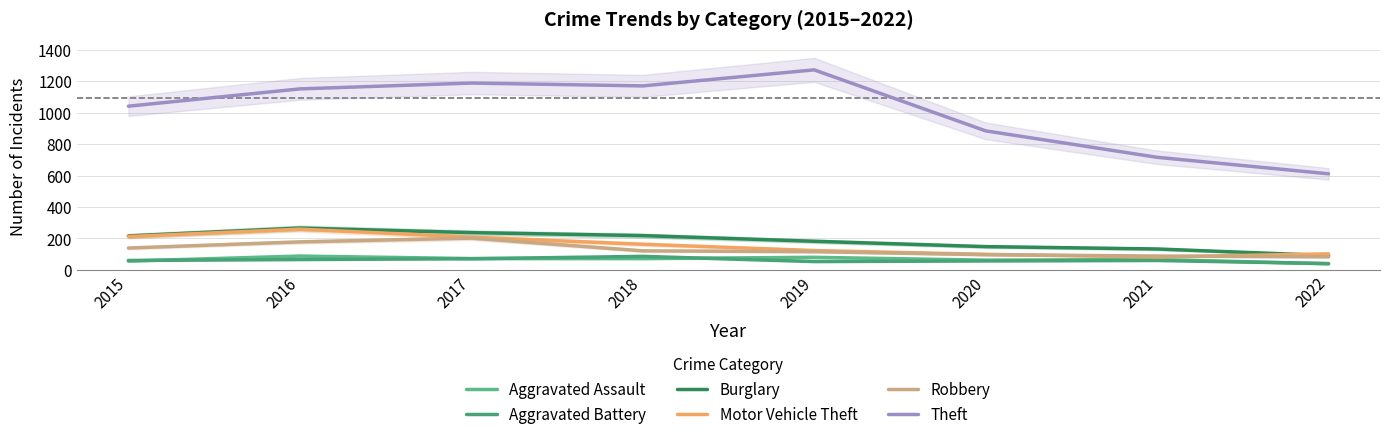

Reading left to right, list all the values displayed in this chart.

Aggravated Assault: 2015=56	2016=88	2017=72	2018=72	2019=80	2020=62	2021=66	2022=39
Aggravated Battery: 2015=60	2016=66	2017=71	2018=86	2019=53	2020=57	2021=60	2022=40
Burglary: 2015=216	2016=266	2017=237	2018=218	2019=182	2020=148	2021=133	2022=91
Motor Vehicle Theft: 2015=212	2016=259	2017=208	2018=163	2019=123	2020=99	2021=82	2022=102
Robbery: 2015=139	2016=178	2017=202	2018=121	2019=116	2020=97	2021=88	2022=83
Theft: 2015=1041	2016=1151	2017=1188	2018=1170	2019=1272	2020=884	2021=716	2022=611